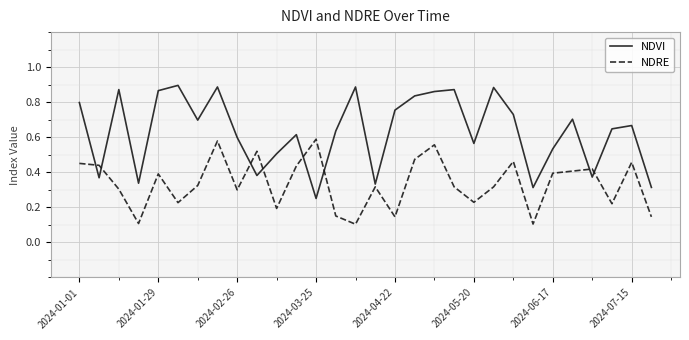

True or false: NDVI and NDRE intersect in this chart.

True